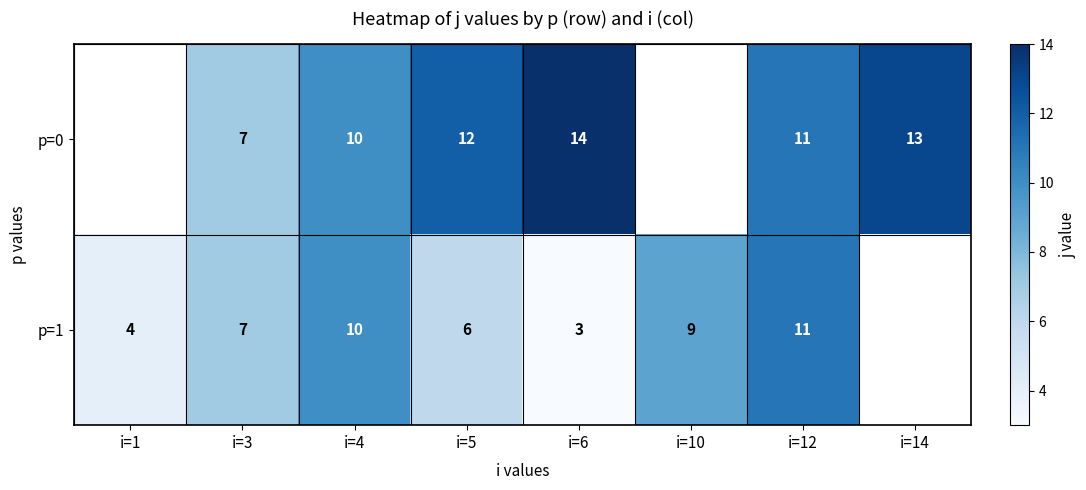

At i=6, list the series in order from largest to smallest.

p=0, p=1